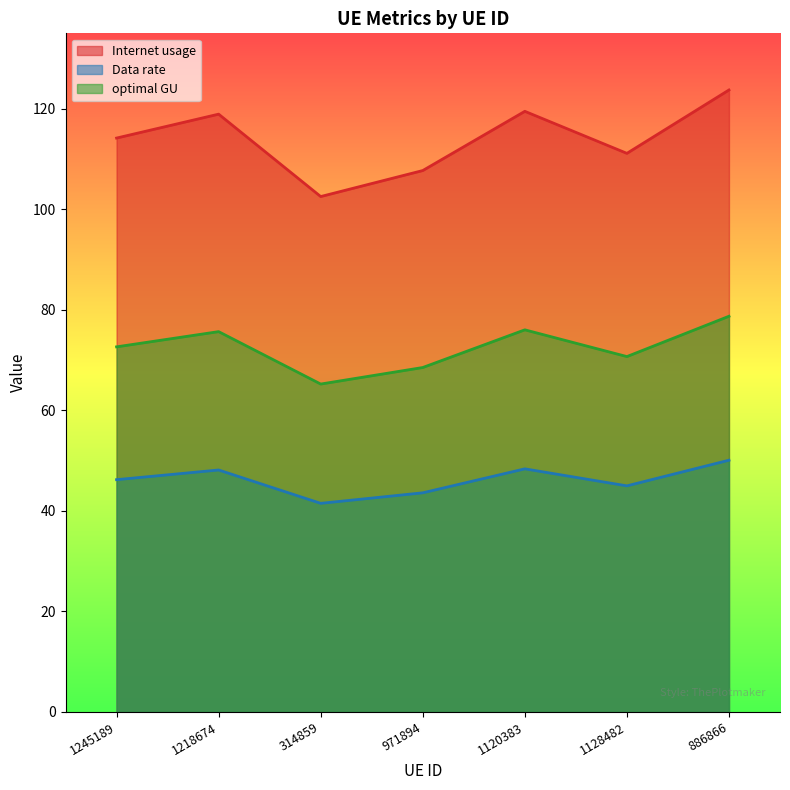

Reading left to right, what are all the values shown in this chart?

Internet usage: 114.2	118.9	102.5	107.7	119.5	111.1	123.7
Data rate: 46.2	48.1	41.5	43.6	48.4	45.0	50.1
optimal GU: 72.6	75.7	65.2	68.5	76.0	70.7	78.7